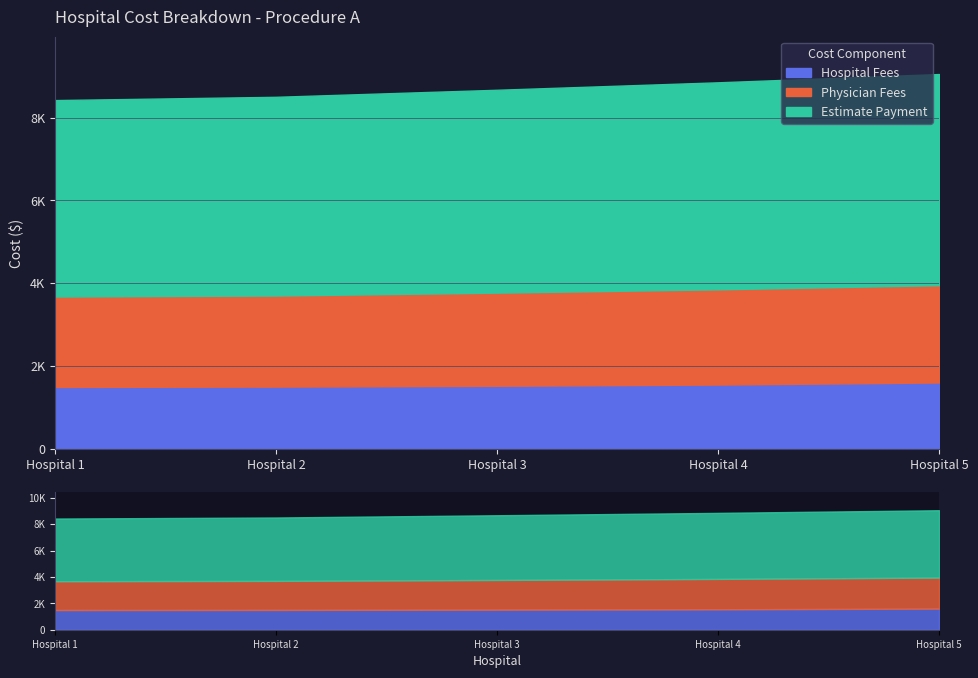

What is the value of the Hospital Fees point at the 3rd from the left?

1520